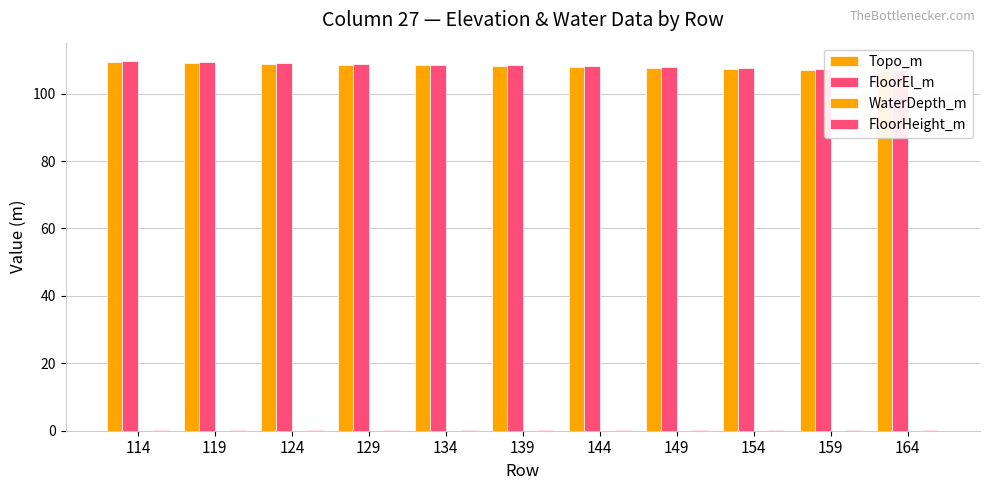

What is the difference between the highest and lowest values at 154?

107.6